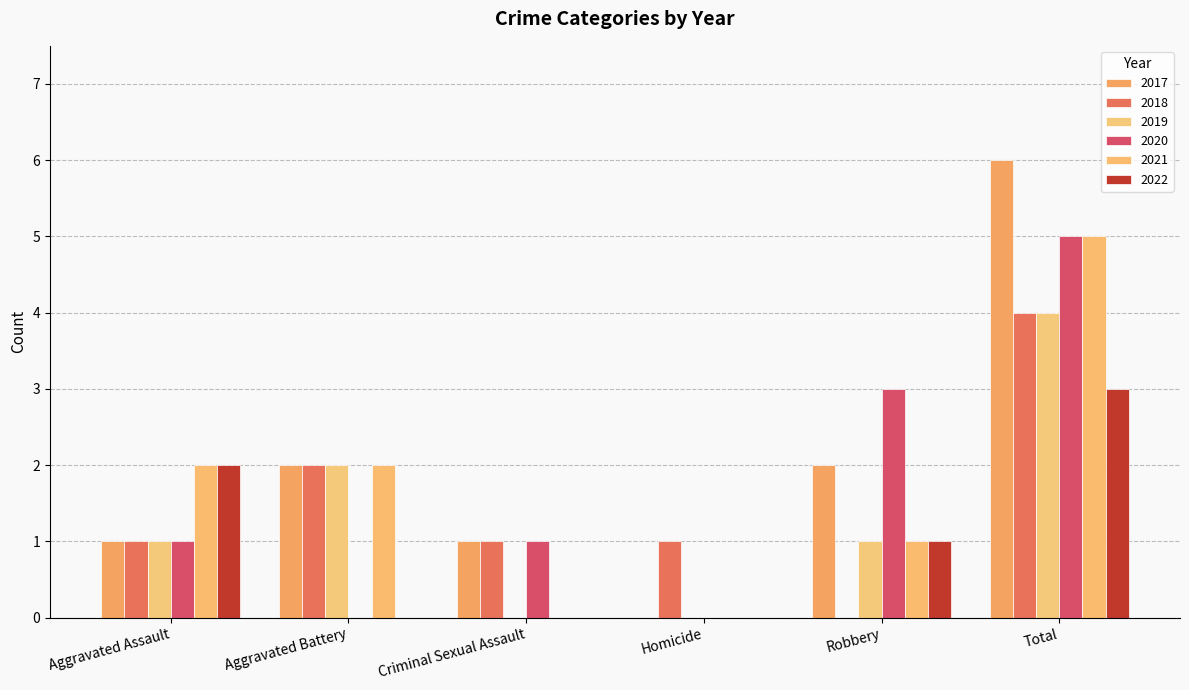

Reading left to right, transcribe all the data shown in this chart.

2017: Aggravated Assault=1	Aggravated Battery=2	Criminal Sexual Assault=1	Homicide=0	Robbery=2	Total=6
2018: Aggravated Assault=1	Aggravated Battery=2	Criminal Sexual Assault=1	Homicide=1	Robbery=0	Total=4
2019: Aggravated Assault=1	Aggravated Battery=2	Criminal Sexual Assault=0	Homicide=0	Robbery=1	Total=4
2020: Aggravated Assault=1	Aggravated Battery=0	Criminal Sexual Assault=1	Homicide=0	Robbery=3	Total=5
2021: Aggravated Assault=2	Aggravated Battery=2	Criminal Sexual Assault=0	Homicide=0	Robbery=1	Total=5
2022: Aggravated Assault=2	Aggravated Battery=0	Criminal Sexual Assault=0	Homicide=0	Robbery=1	Total=3